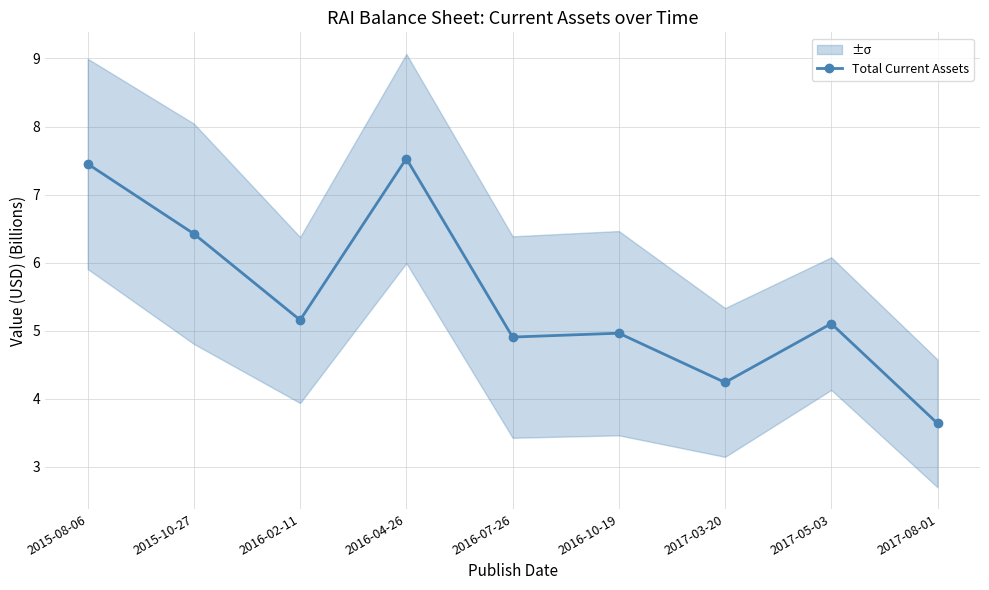

Does the chart display data point markers on the line(s)?

Yes